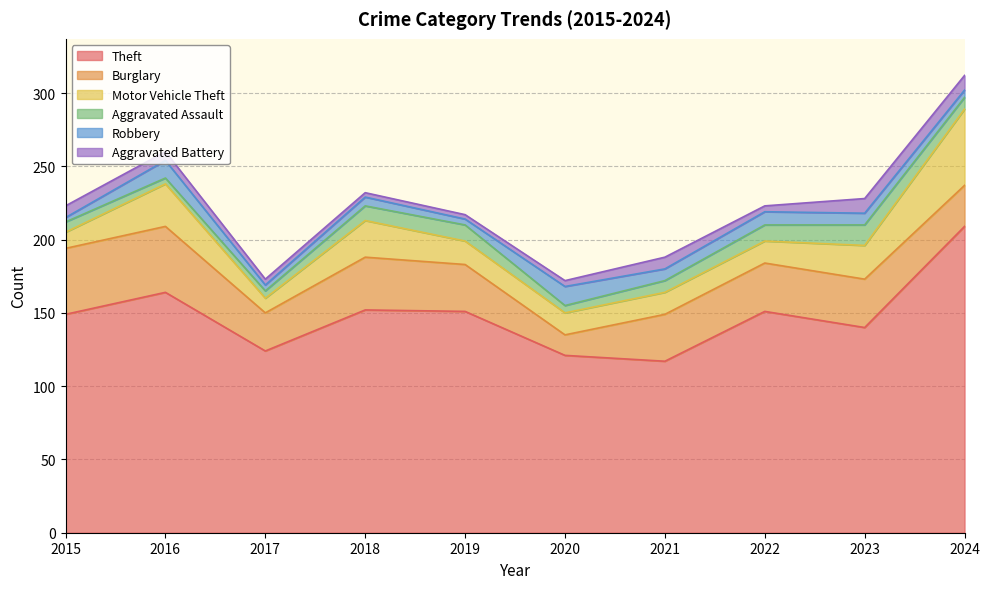

Which series has the largest range (max minus min)?

Theft